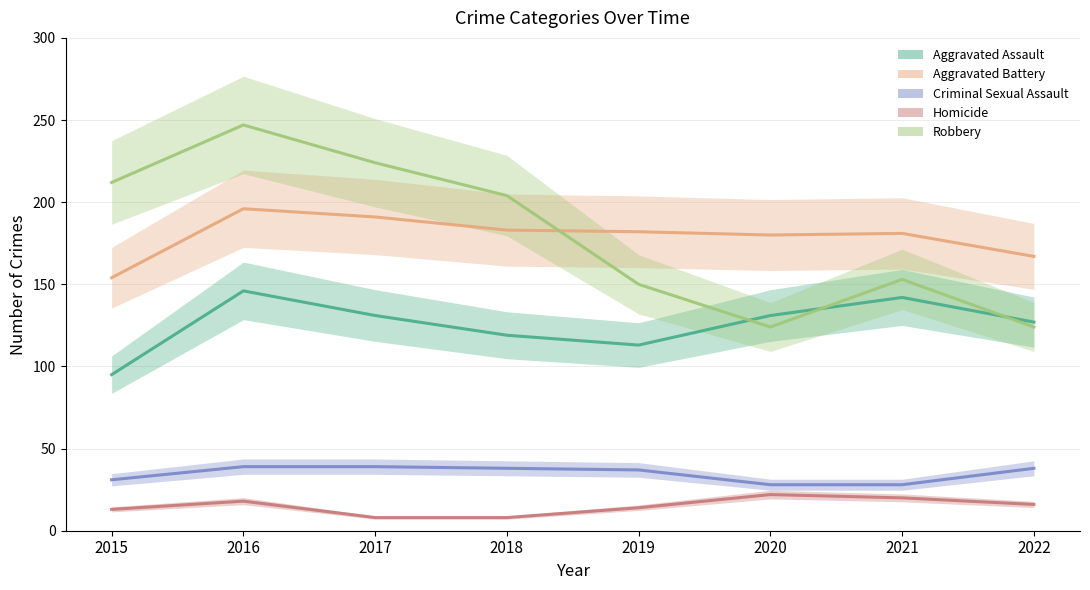

Is it true that Criminal Sexual Assault equals 64 at 2016?

False